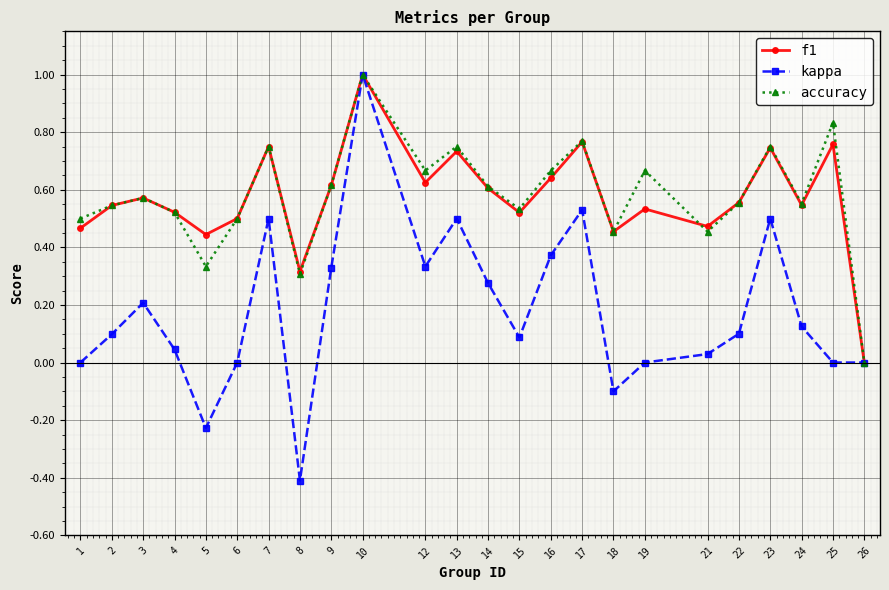

Which category has the highest value across all series?

10